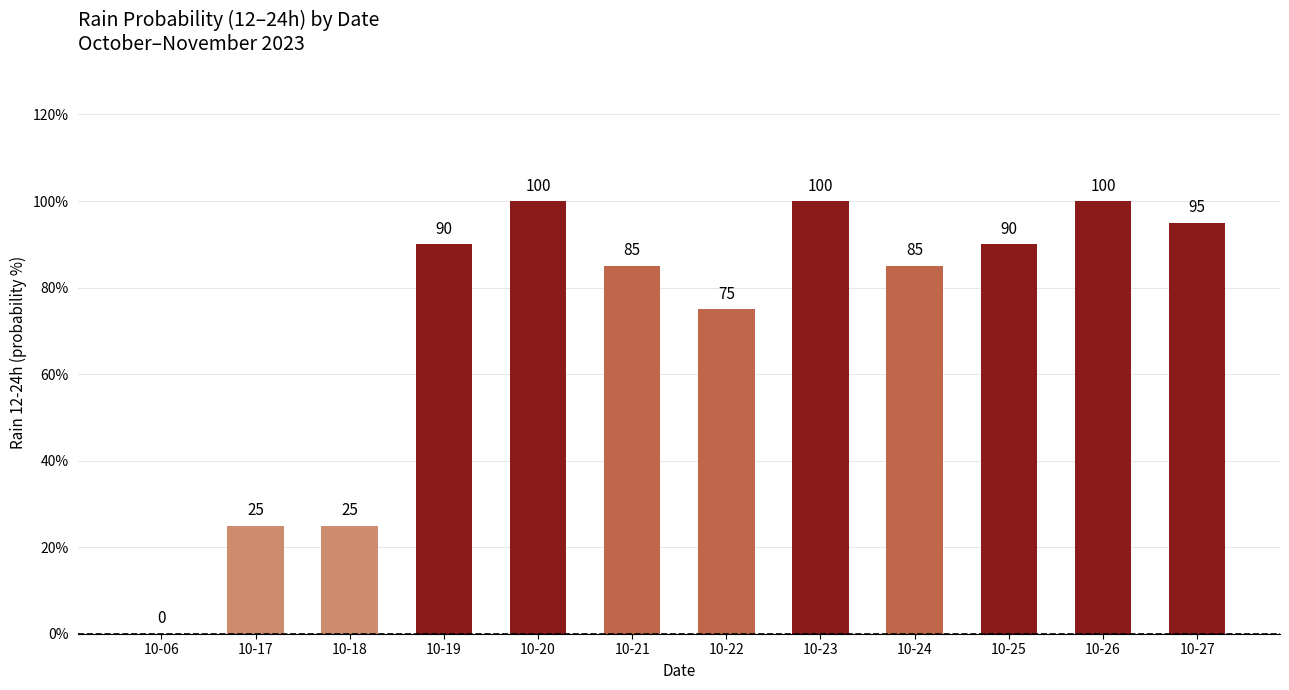

What is the sum of all values?

870